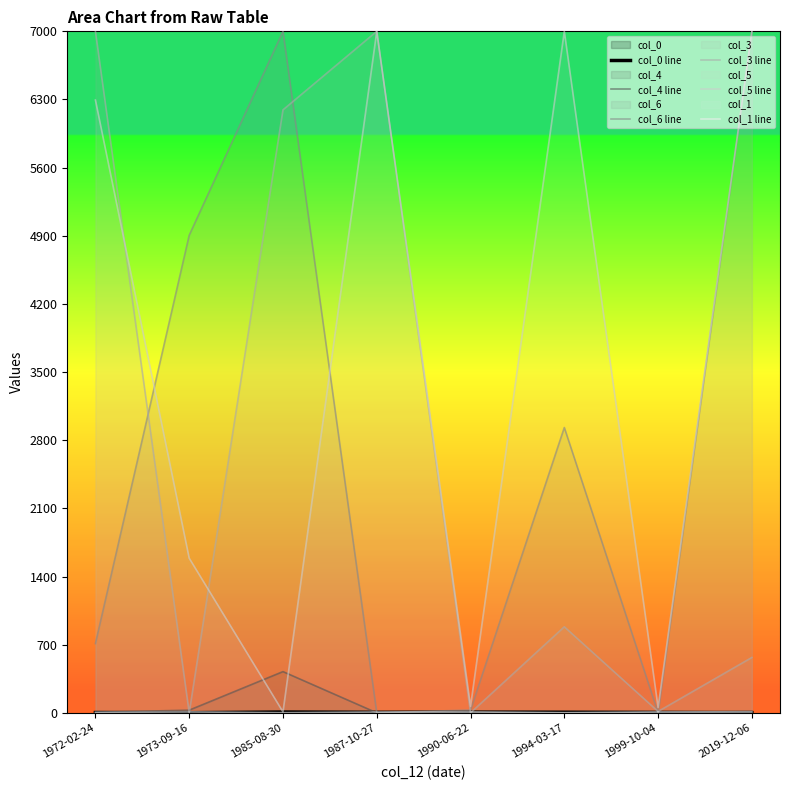

Does the chart have visible grid lines?

No